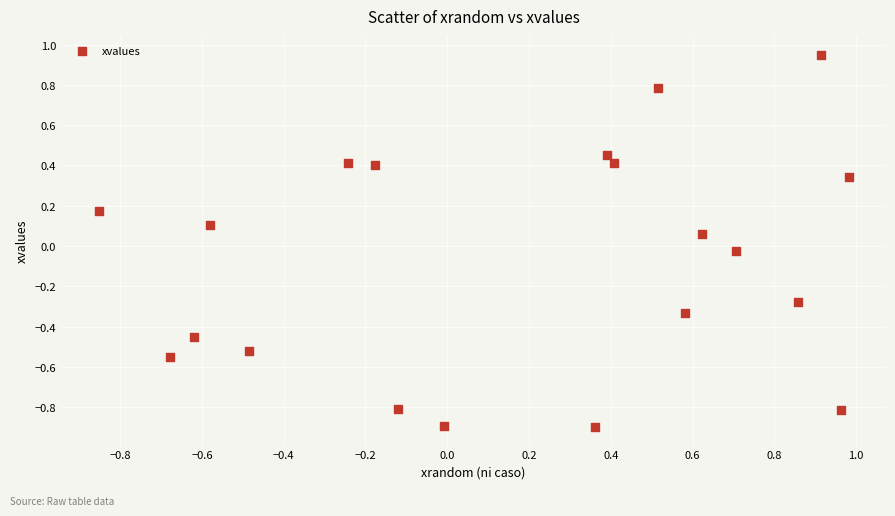

What is the range of X values (max minus min)?

1.8